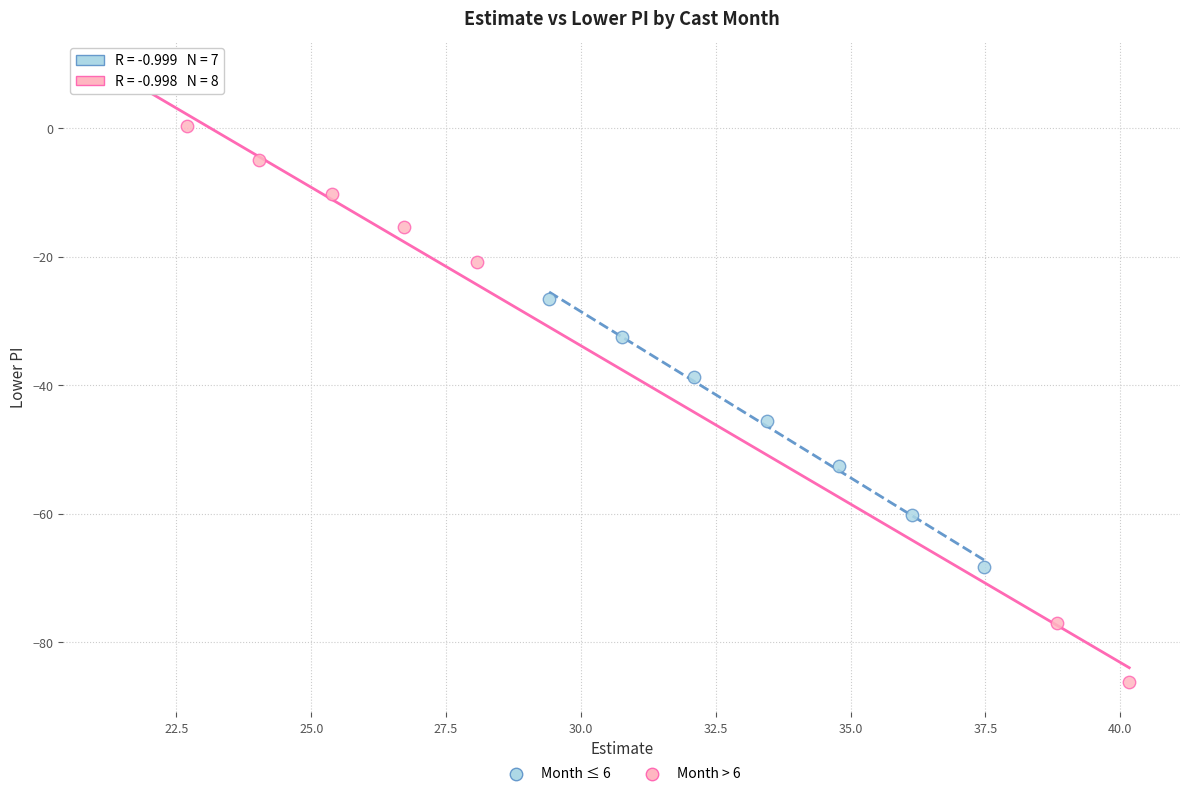

Which series reaches the minimum Y coordinate?

Month > 6